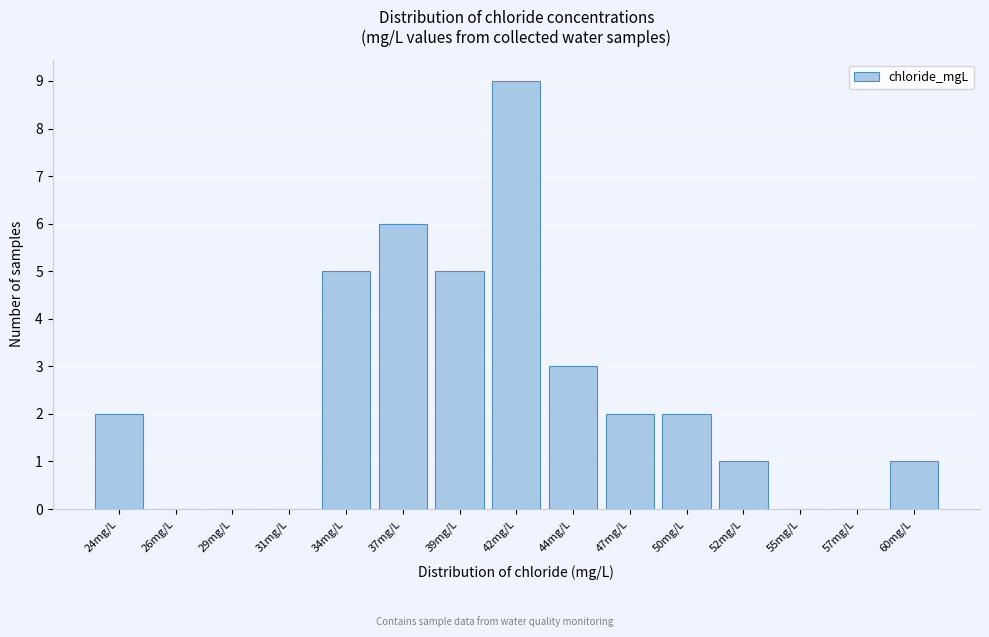

Reading left to right, extract all data points from this chart.

24mg/L=2	26mg/L=0	29mg/L=0	31mg/L=0	34mg/L=5	37mg/L=6	39mg/L=5	42mg/L=9	44mg/L=3	47mg/L=2	50mg/L=2	52mg/L=1	55mg/L=0	57mg/L=0	60mg/L=1